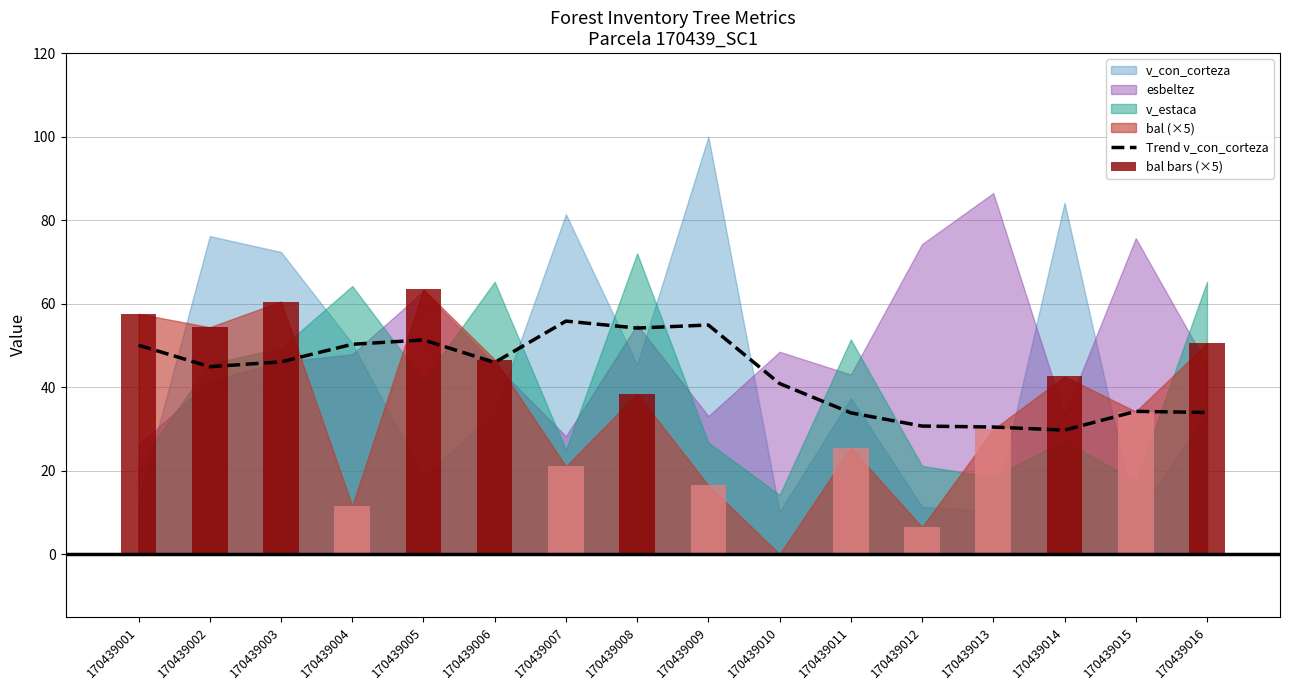

The value of Trend v_con_corteza at 170439001 is 86.8. True or false?

False